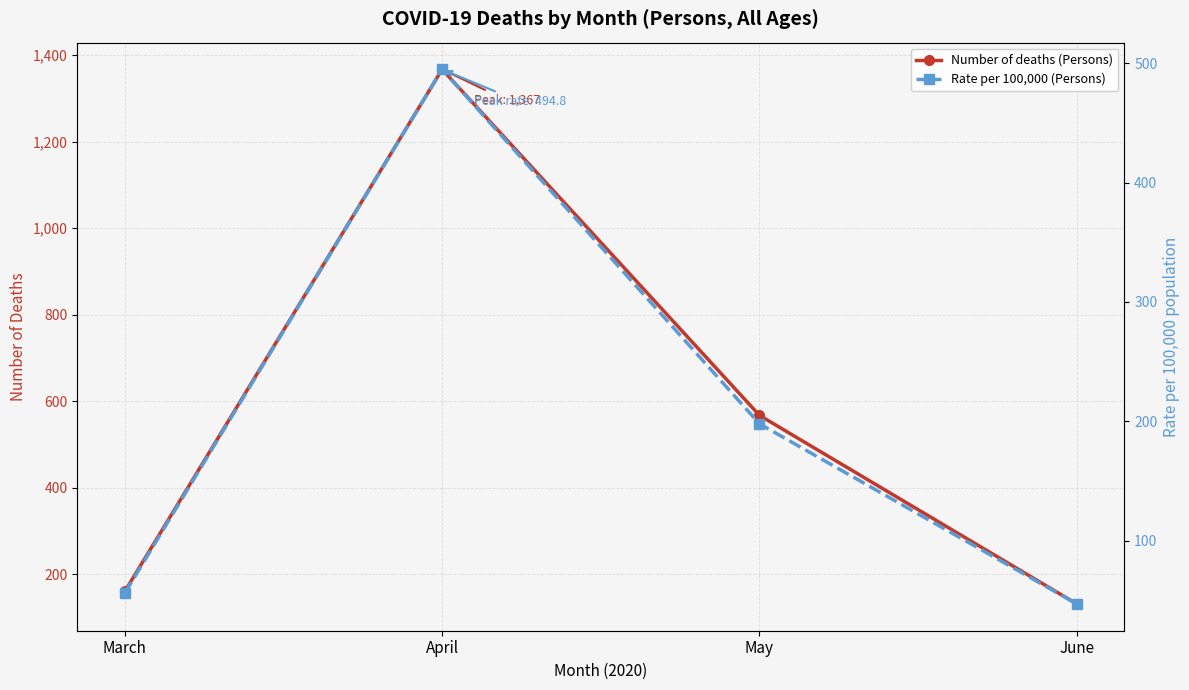

What is the sum of all Number of deaths (Persons) values?

2225